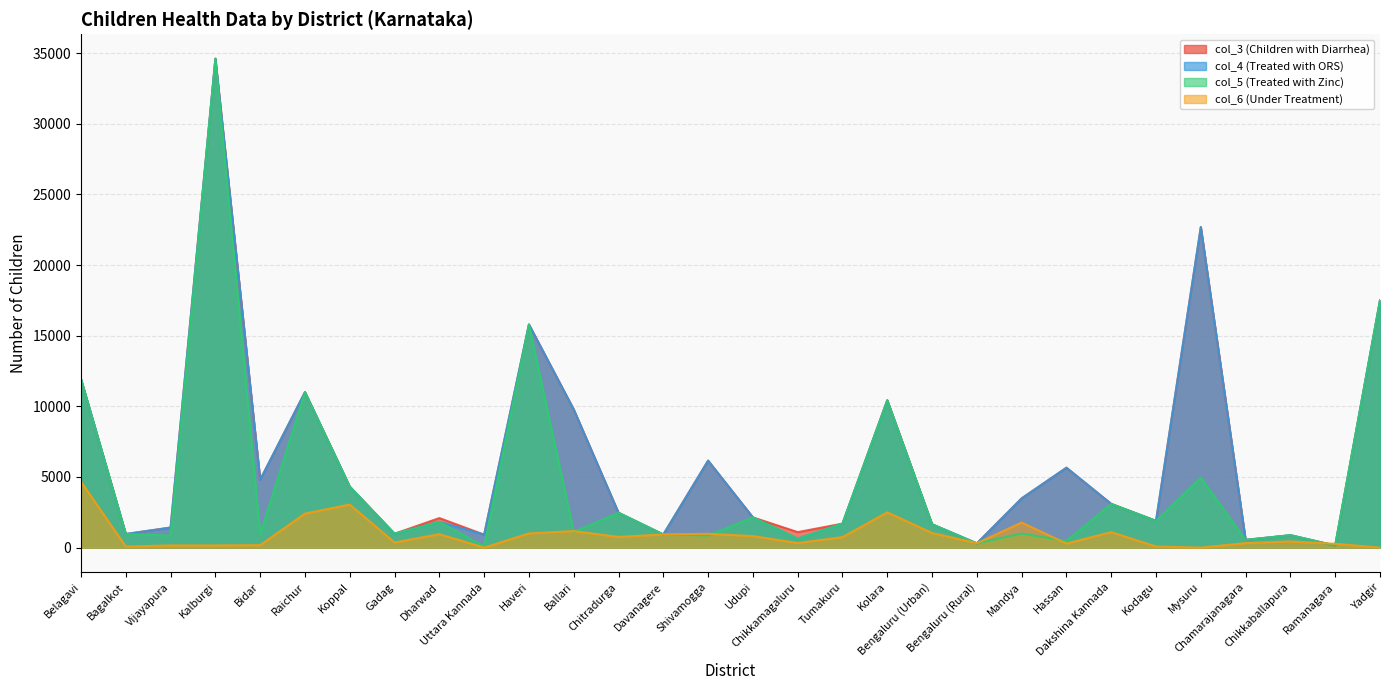

Reading left to right, extract all data points from this chart.

col_3 (Children with Diarrhea): 11921	962	1420	34609	4801	11004	4314	982	2091	917	15794	9778	2465	927	6155	2139	1097	1697	10437	1652	298	3485	5655	3093	1891	22692	545	878	144	17494
col_4 (Treated with ORS): 11921	962	1420	34609	4801	11004	4314	982	1827	917	15794	9778	2465	927	6155	2139	634	1697	10415	1652	298	3485	5655	3093	1891	22692	545	878	144	17494
col_5 (Treated with Zinc): 11921	962	848	34609	943	11004	4314	982	1827	78	15794	1111	2465	927	859	2139	634	1697	10415	1652	298	996	478	3093	1891	4950	545	878	144	17494
col_6 (Under Treatment): 4661	72	156	156	175	2410	3046	365	952	0	1006	1170	757	934	979	815	326	742	2496	1036	313	1773	288	1097	78	0	319	439	270	0